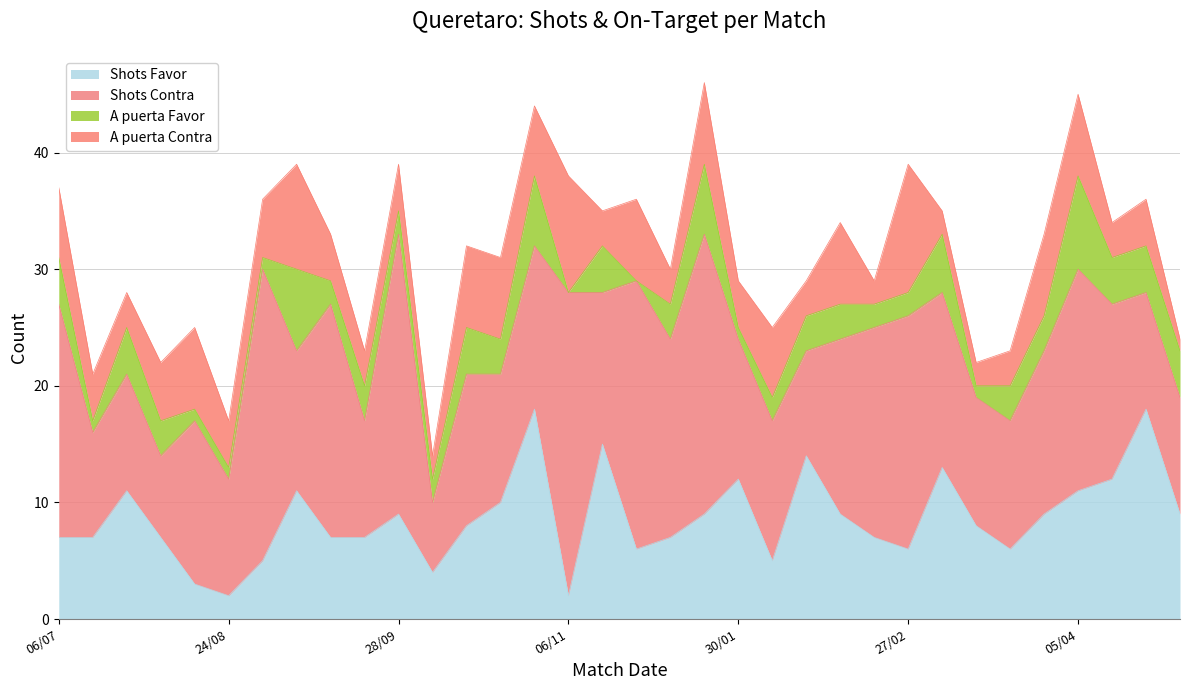

What is the label of the 12th point from the left?

05/10